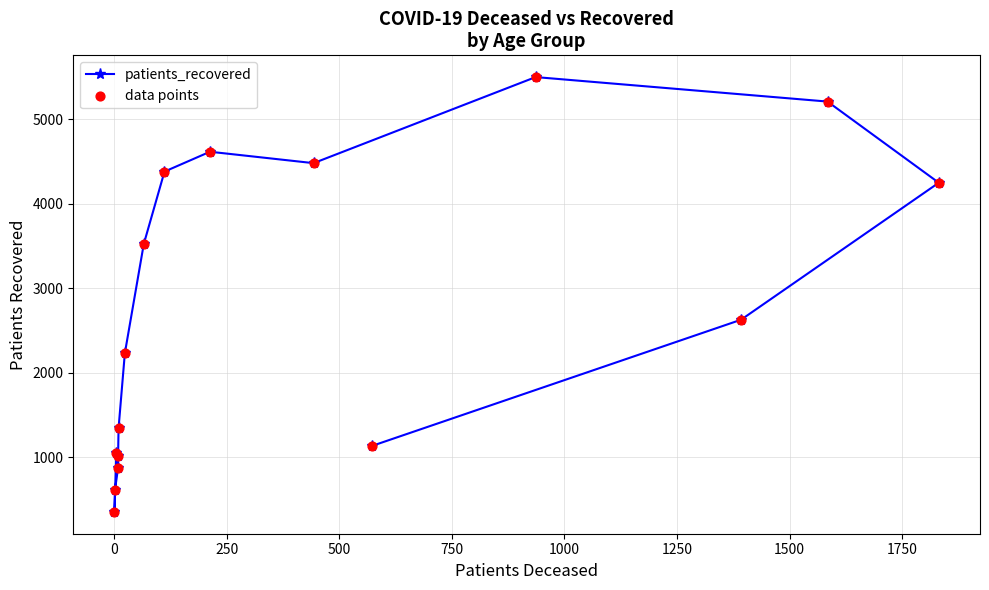

Which series has the widest spread of Y values?

patients_recovered